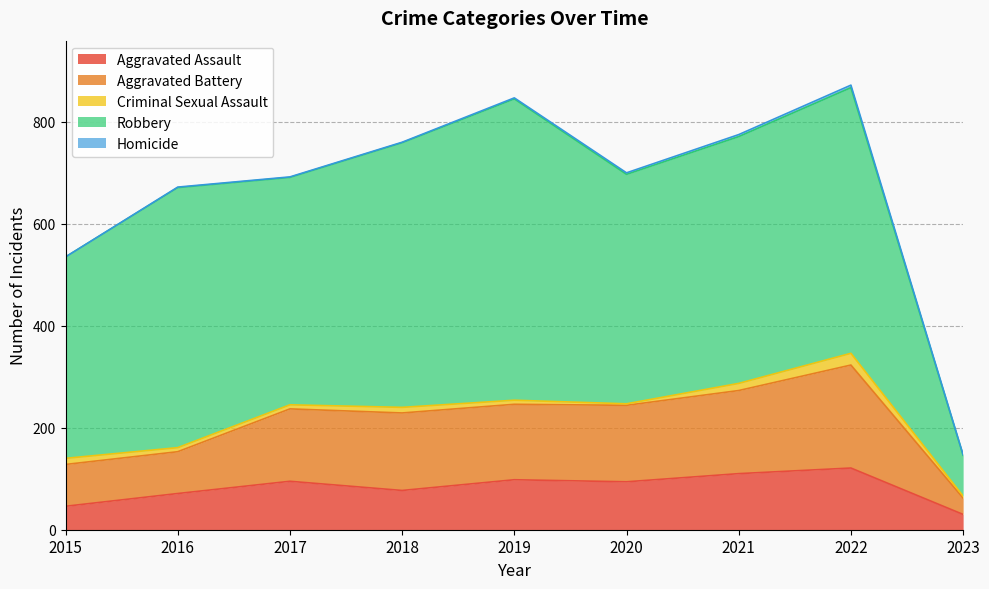

What is the maximum value shown in the chart?

591